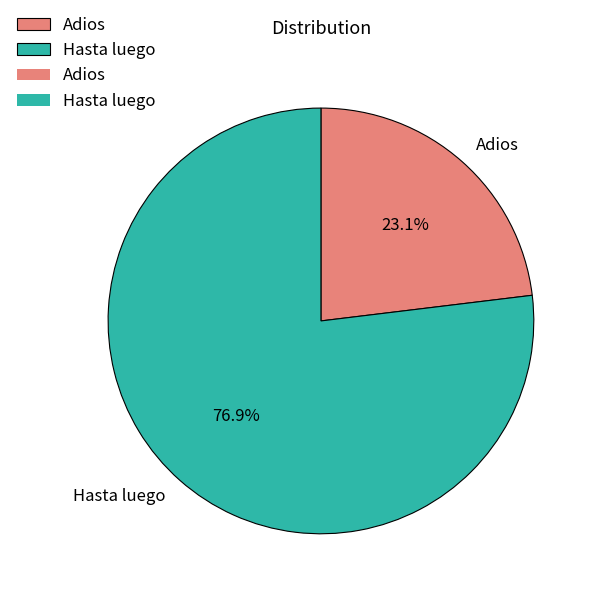

Combined, what portion of the pie is Hasta luego and Adios?

100.0%